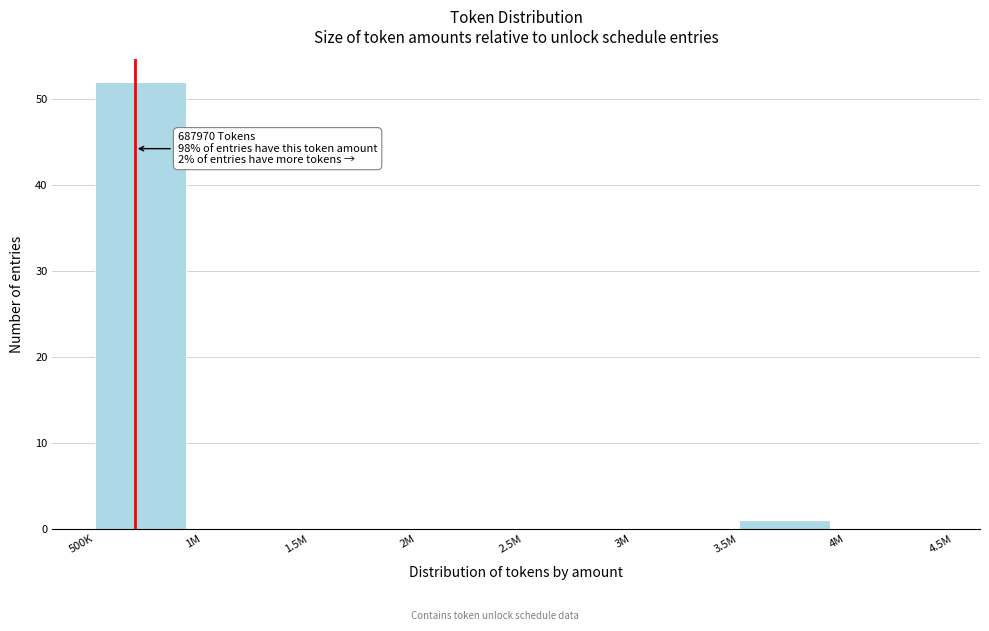

Reading right to left, what are all the values shown in this chart?

4M=0	3.5M=1	3M=0	2.5M=0	2M=0	1.5M=0	1M=0	500K=52